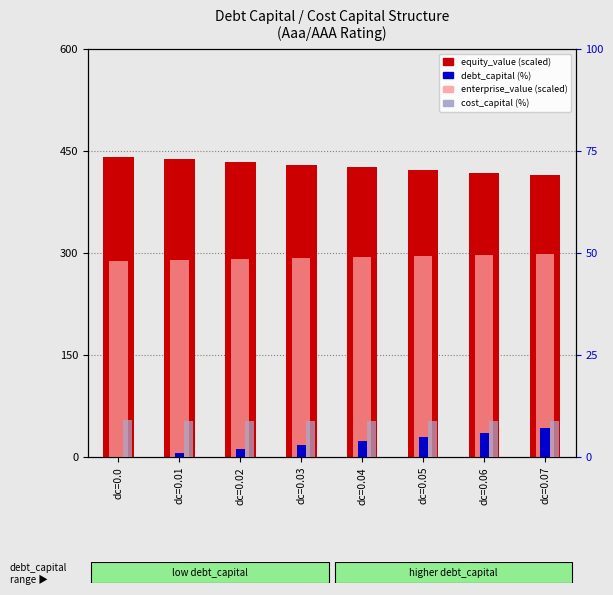

How many debt_capital (%) values are between 2 and 6?

5